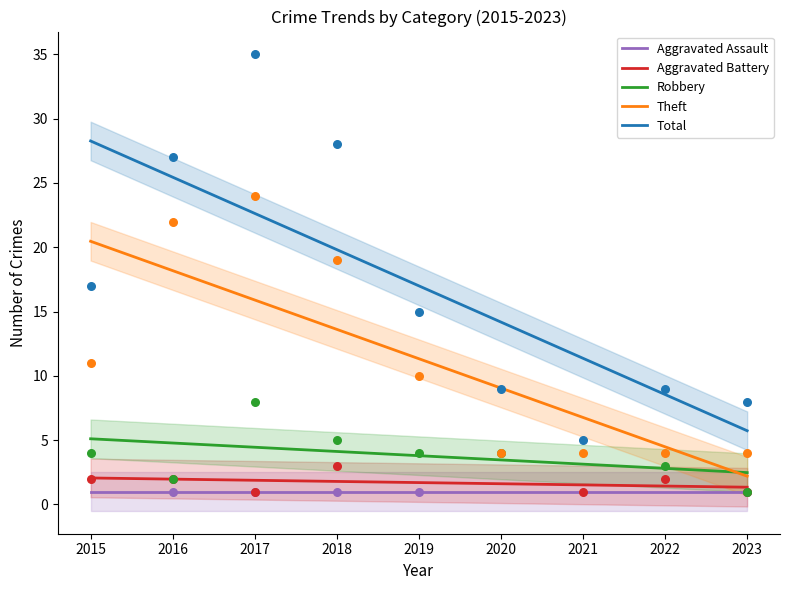

Which series reaches the maximum Y coordinate?

Total